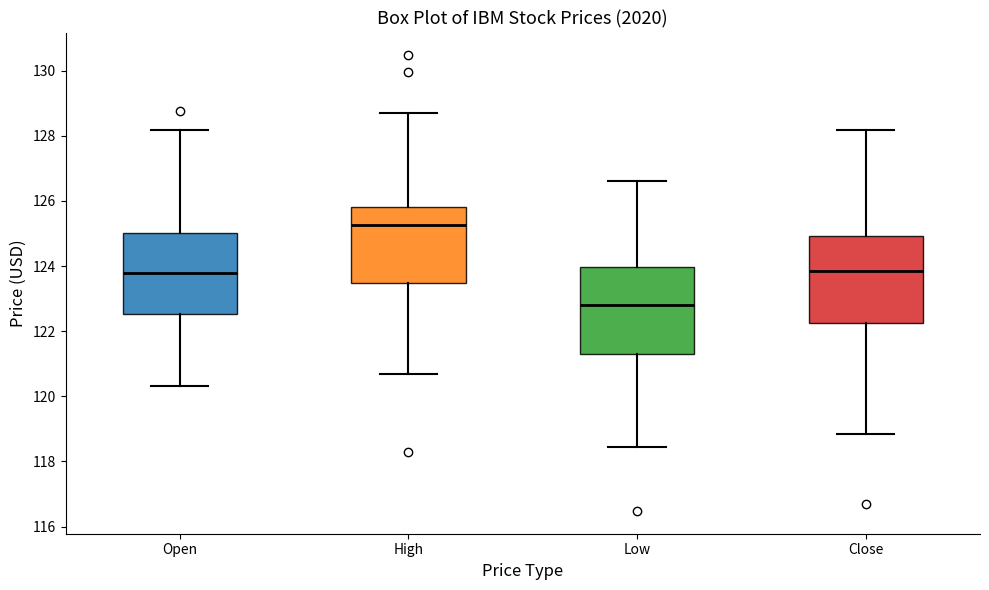

Reading left to right, read every box against the y-axis: the position of its median line, the range the box covers, and the ends of its whiskers. The values are not printed on the chart, so give them approximately, as read against the axis.

Open: median 123.8, box 122.6 to 125.0, whiskers 120.4 to 128.2
High: median 125.2, box 123.4 to 125.8, whiskers 120.8 to 128.6
Low: median 122.8, box 121.2 to 124.0, whiskers 118.4 to 126.6
Close: median 123.8, box 122.2 to 125.0, whiskers 118.8 to 128.2